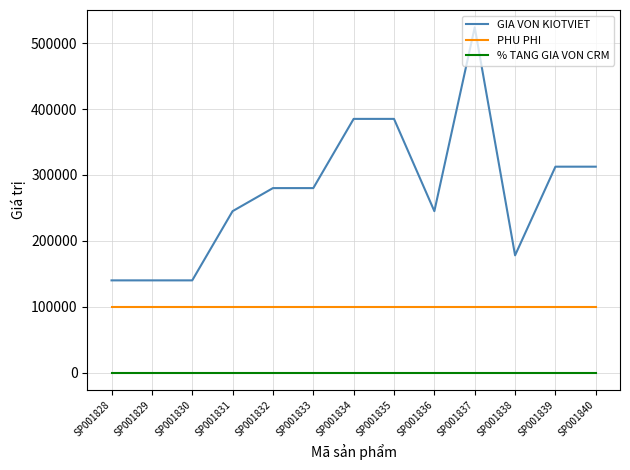

The % TANG GIA VON CRM series shows 10 at SP001839. True or false?

True